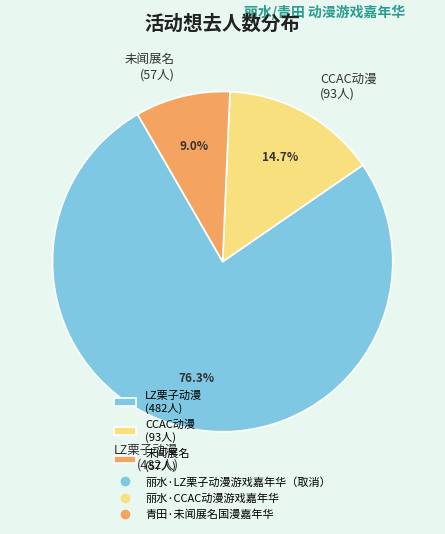

What is the smallest slice in the pie chart?

未闻展名 (57人)